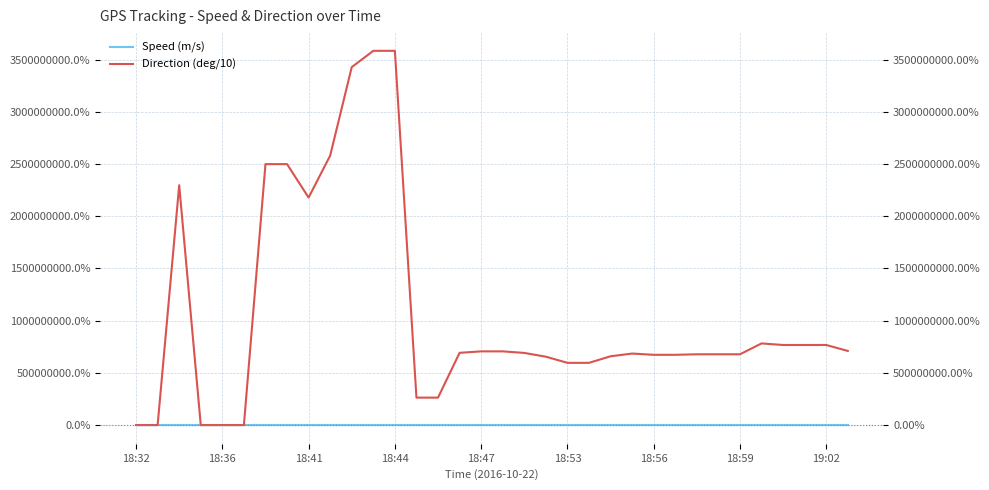

What is the difference between the highest and lowest values at 13?

262998425.0